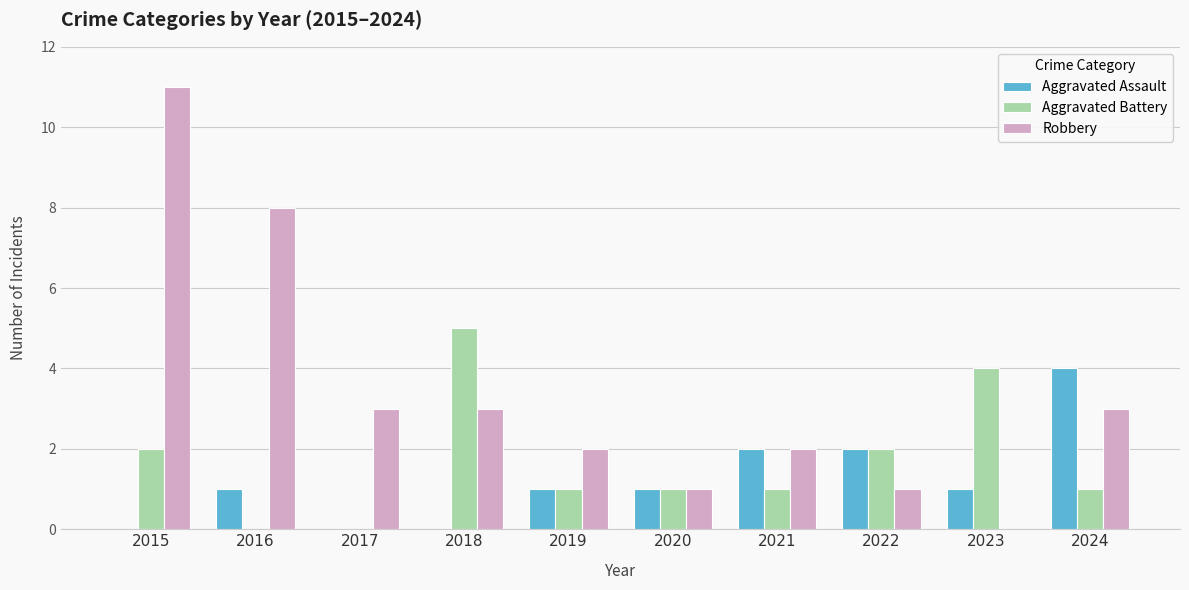

What value does the Robbery series have at 2016?

8